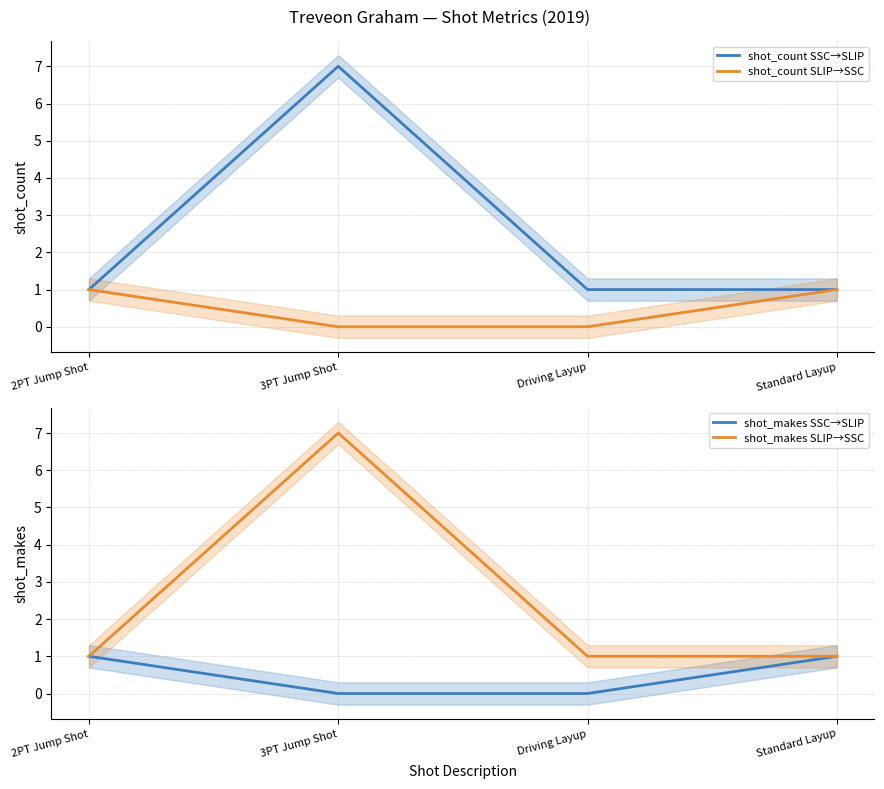

How many positive values does the shot_makes SSC→SLIP series have?

2